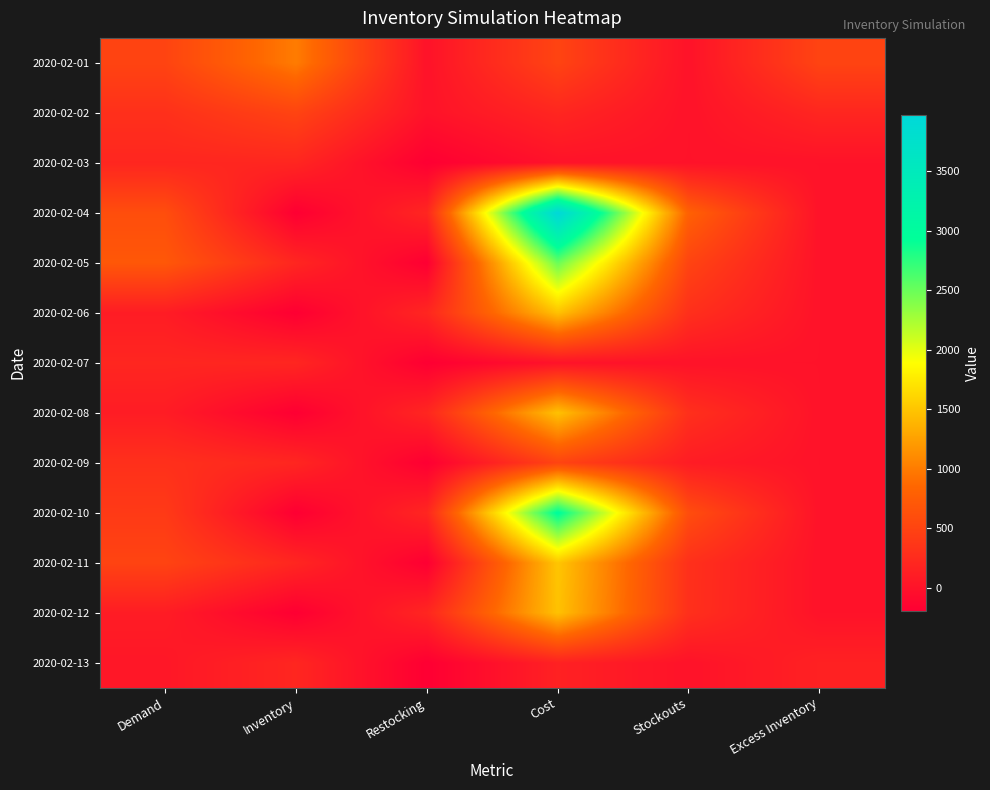

Which series has the largest range (max minus min)?

2020-02-04